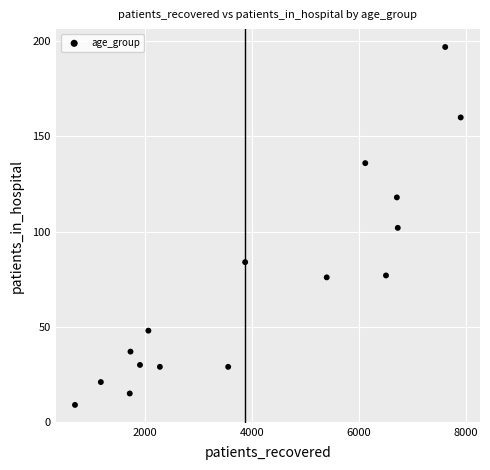

What is the range of X values (max minus min)?

7206